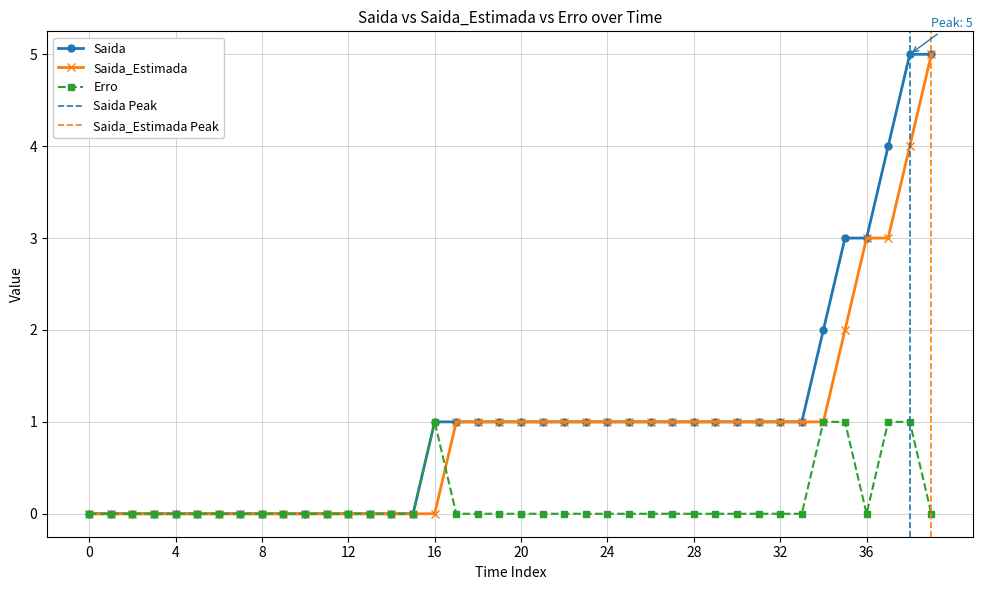

In Erro, how many points are lower than both neighbors (excluding endpoints)?

1